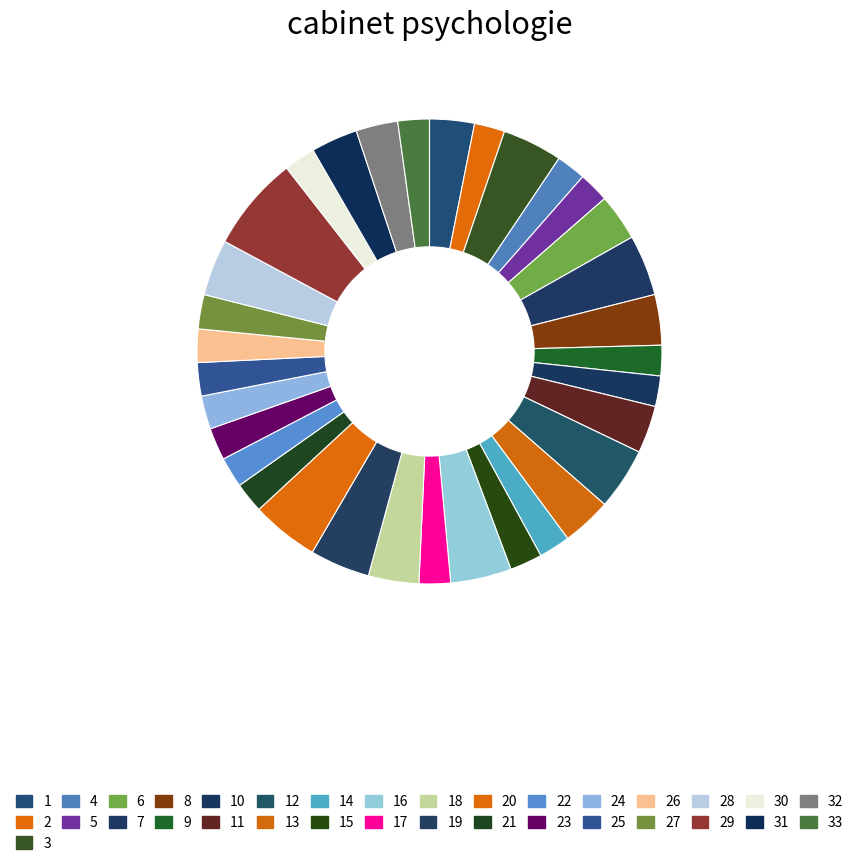

Which slice is the largest?

29